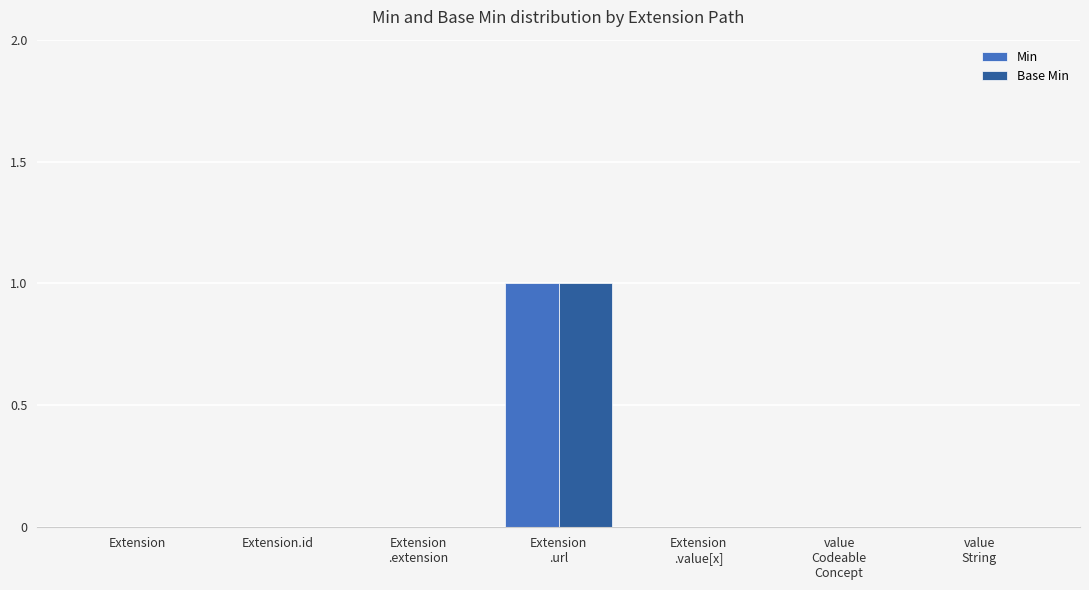

Is it true that Base Min equals 0 at Extension.id?

True